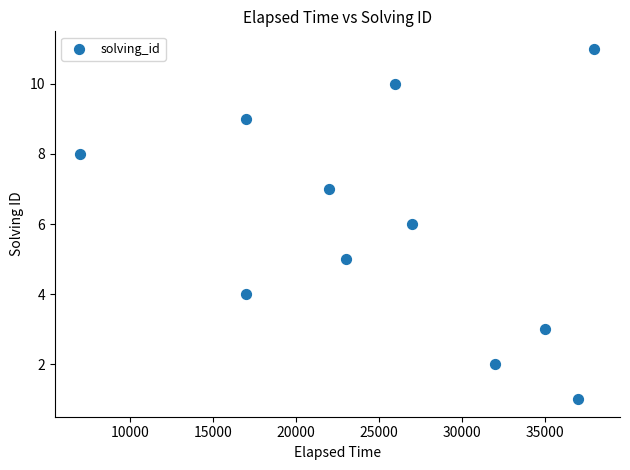

What is the range of Y values (max minus min)?

10